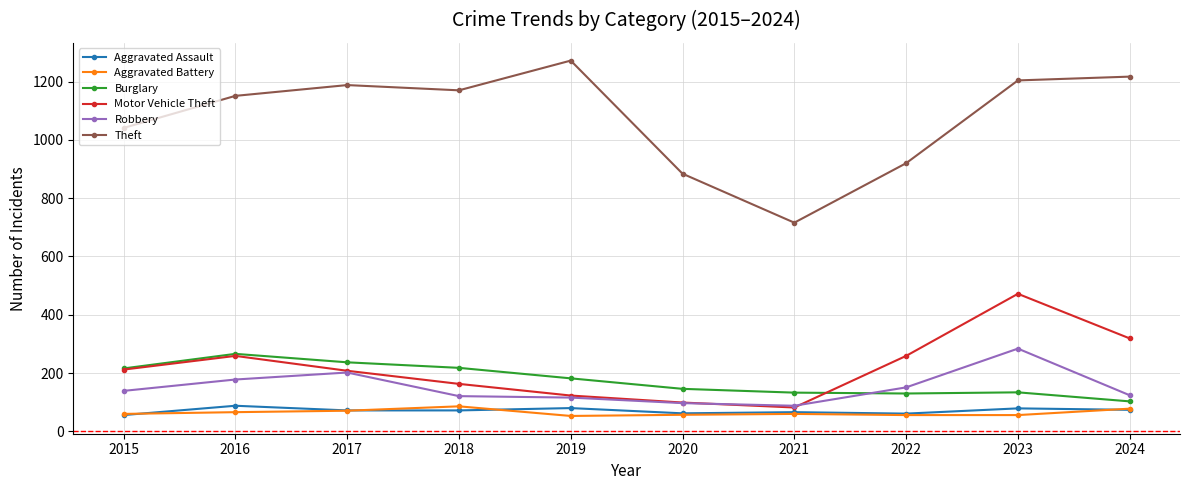

Where is the first local maximum for Burglary?

2016